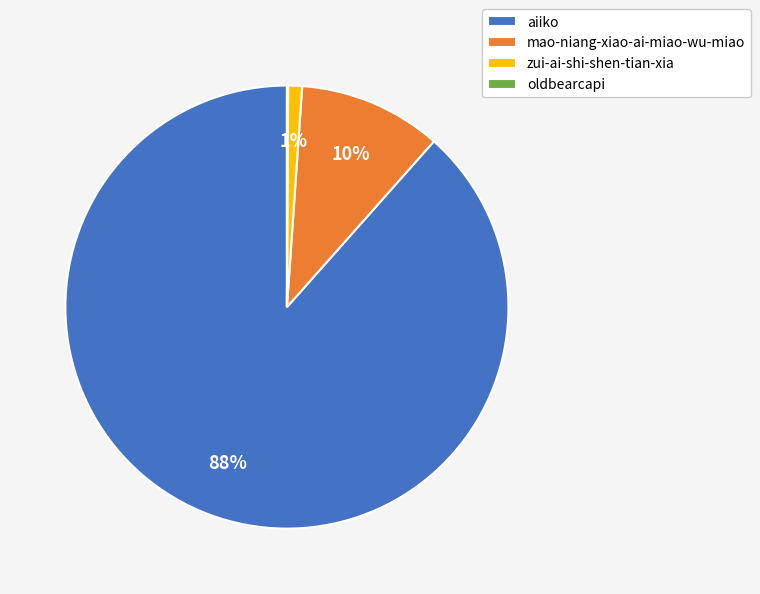

To the nearest percent, what is the average slice percentage?

25%